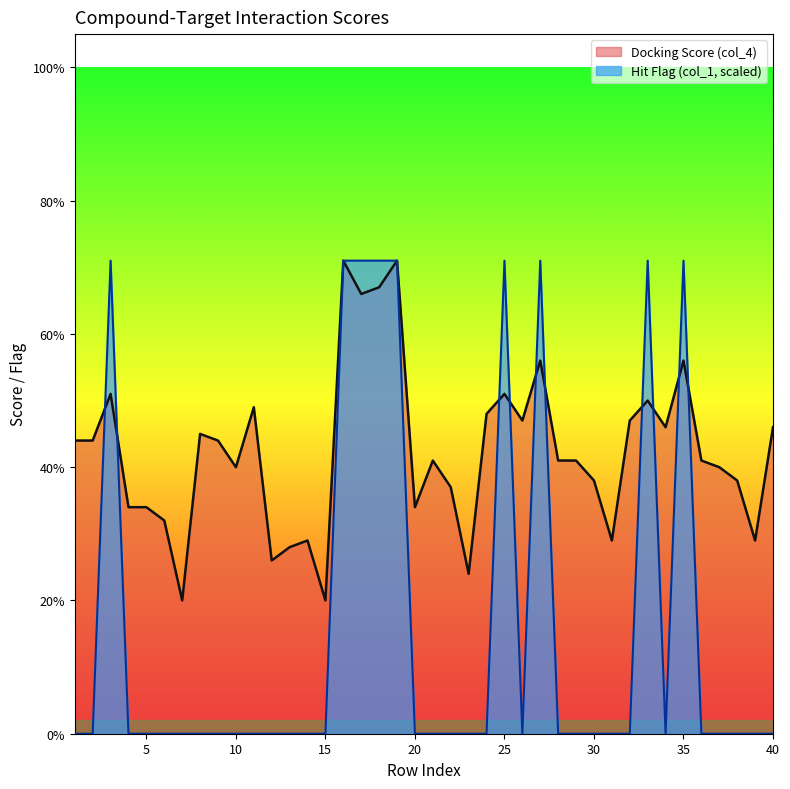

True or false: Hit Flag (col_1) has more than 2 points higher than both neighbors.

True